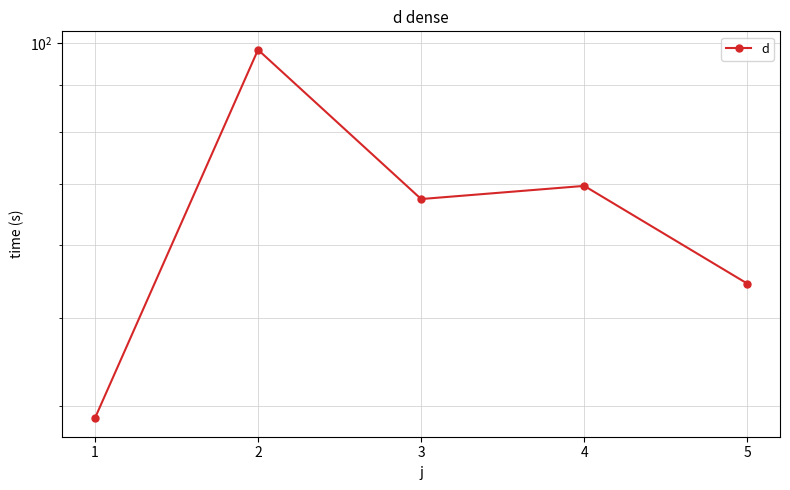

What is the difference between the values at 1 and 2?

59.6